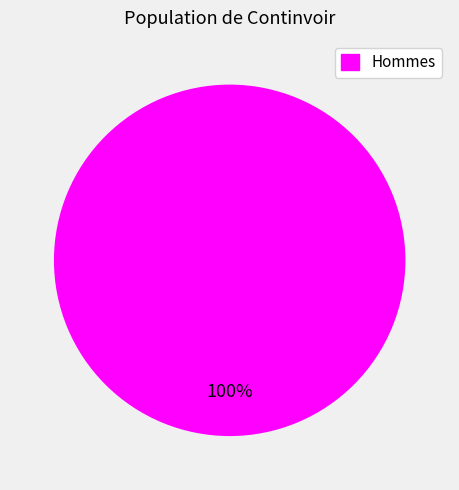

Is there any slice that represents more than half of the pie?

Yes